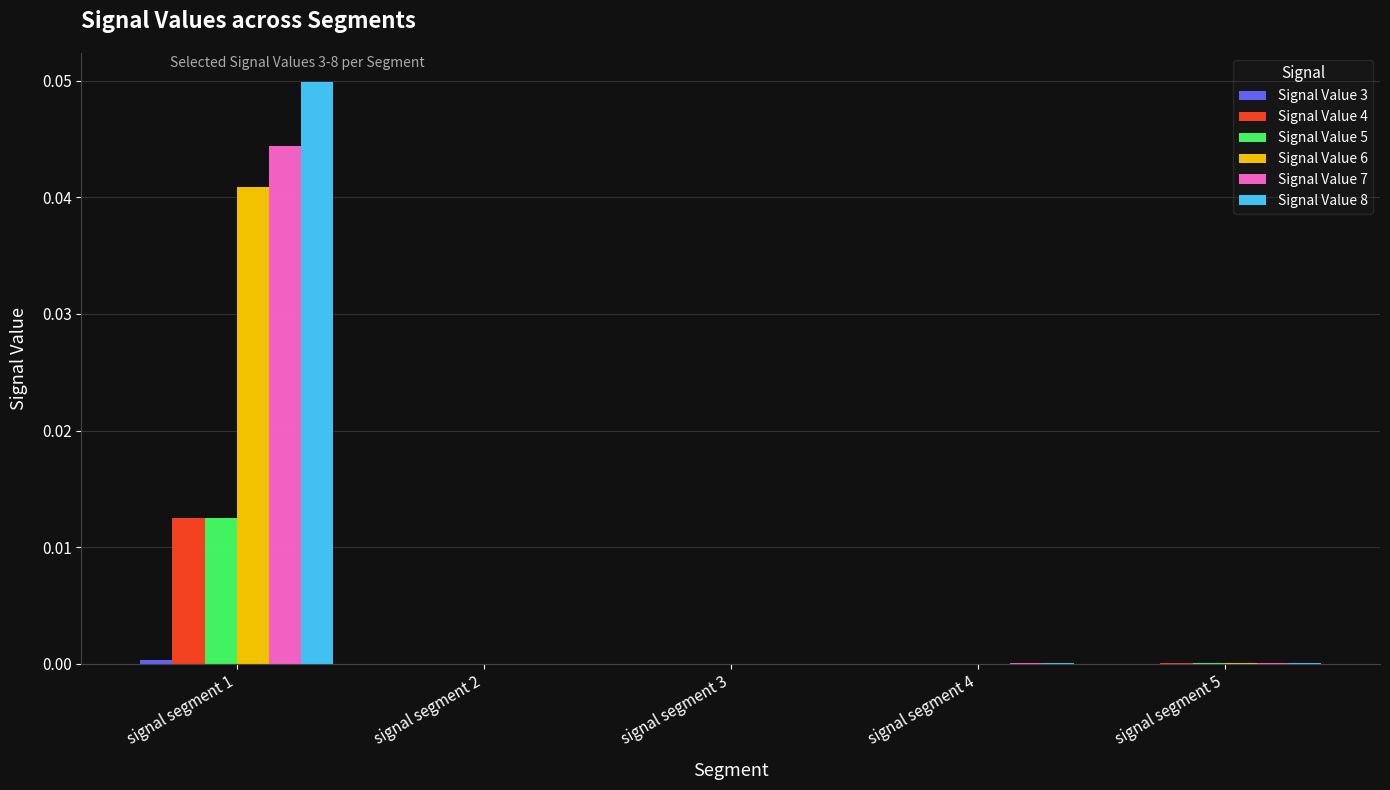

Are the bars horizontal?

No